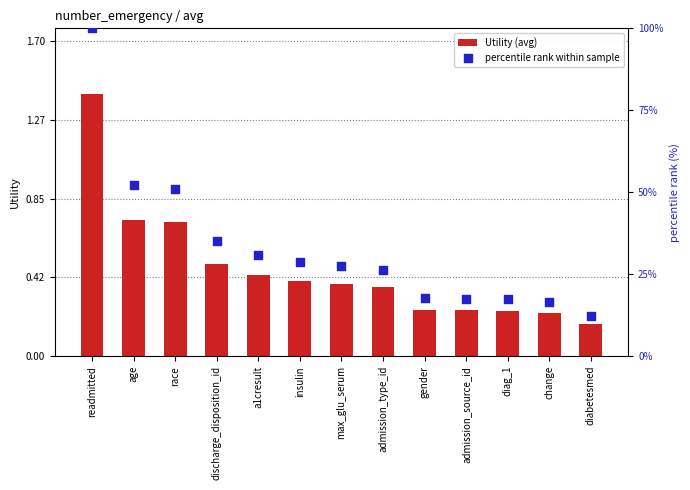

Which series has the largest total across all categories?

percentile rank within sample